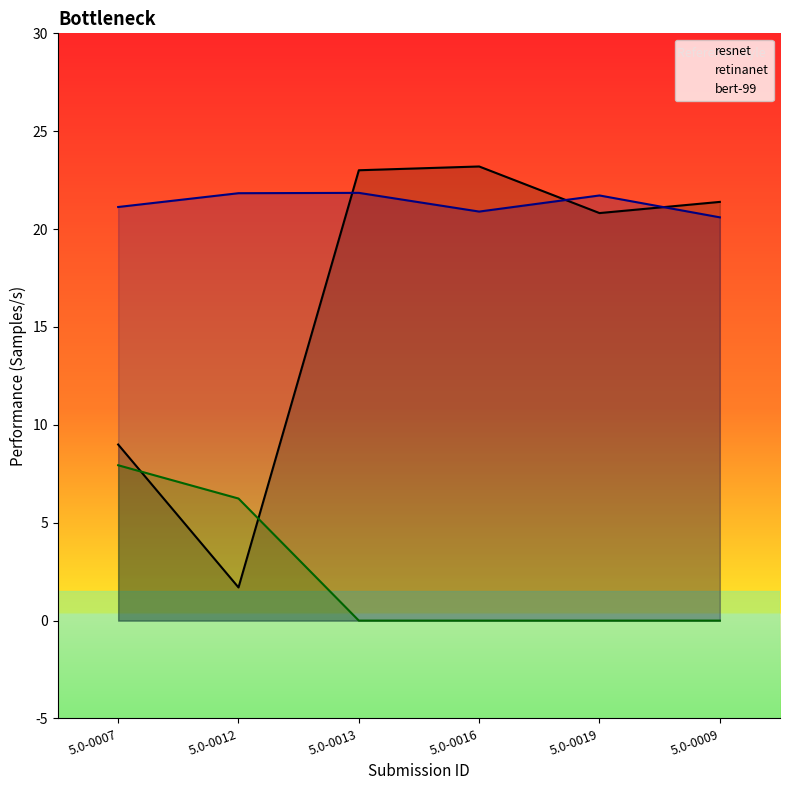

Where is the first local minimum for resnet?

5.0-0012